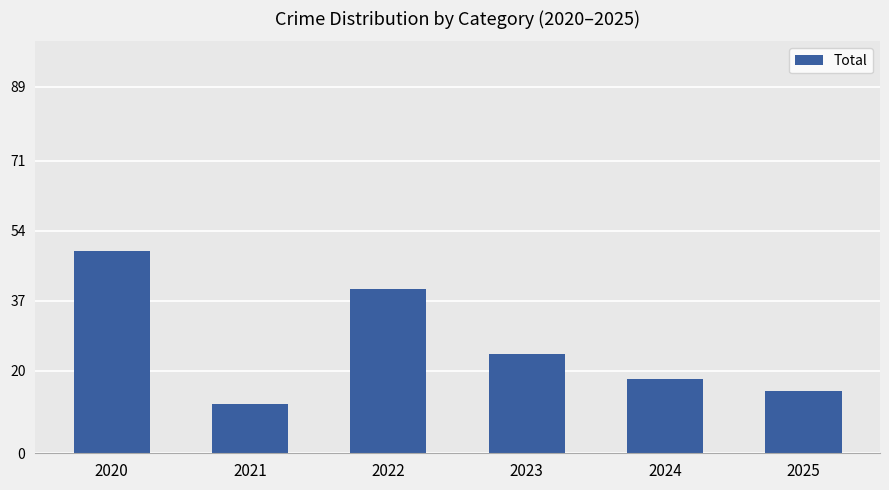

What is the maximum value shown in the chart?

49